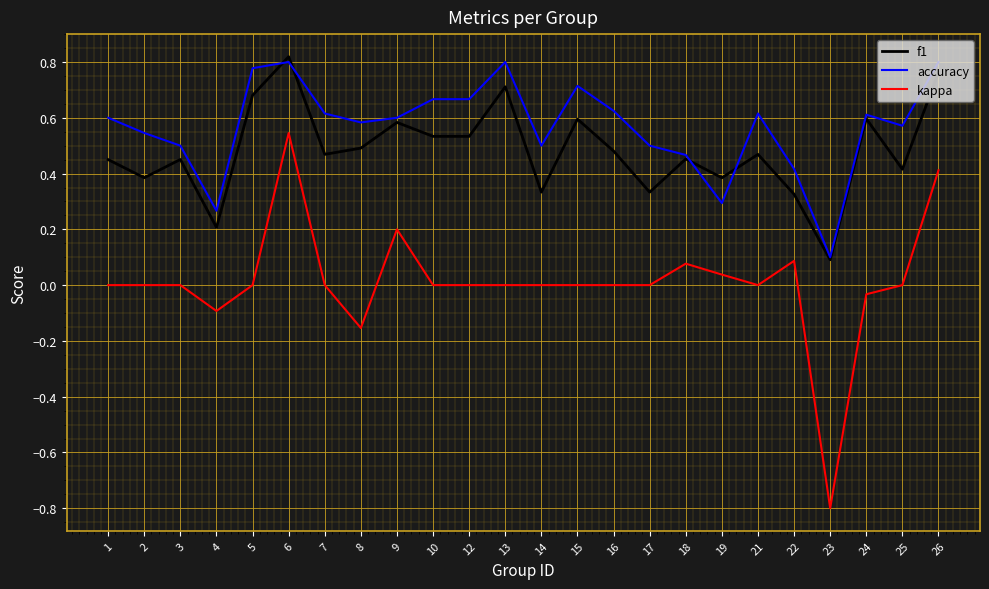

What are all the series names shown in the legend?

f1, accuracy, kappa